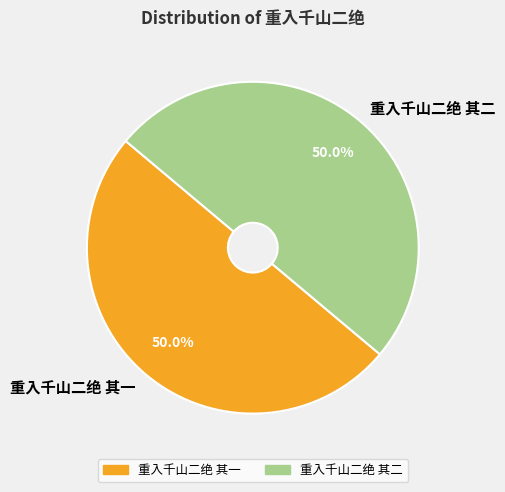

What percentage is the 重入千山二绝 其二 slice, to the nearest percent?

50%